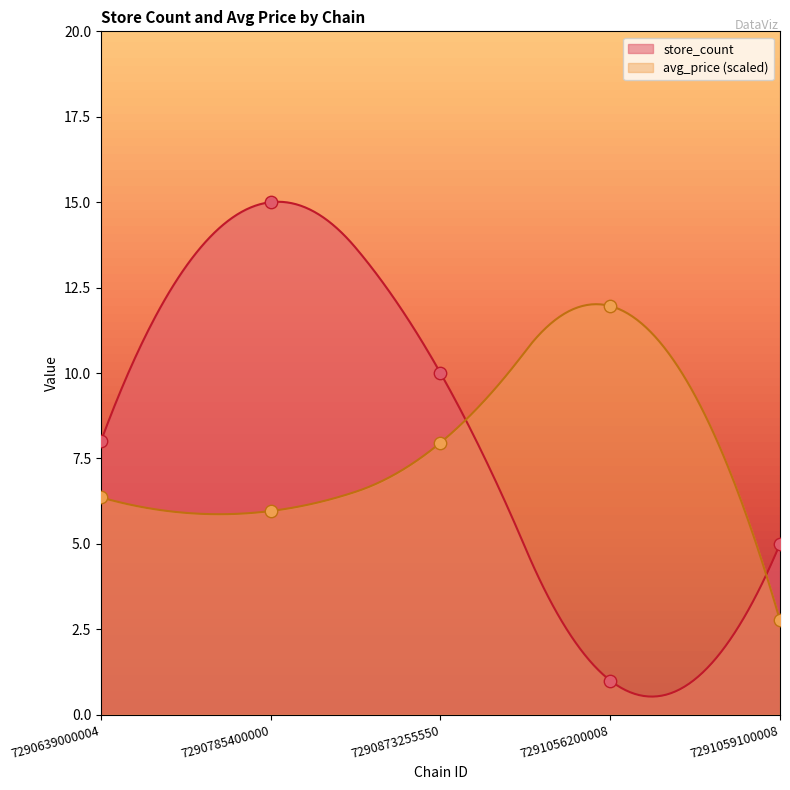

At how many categories does at least one series exceed 5?

4